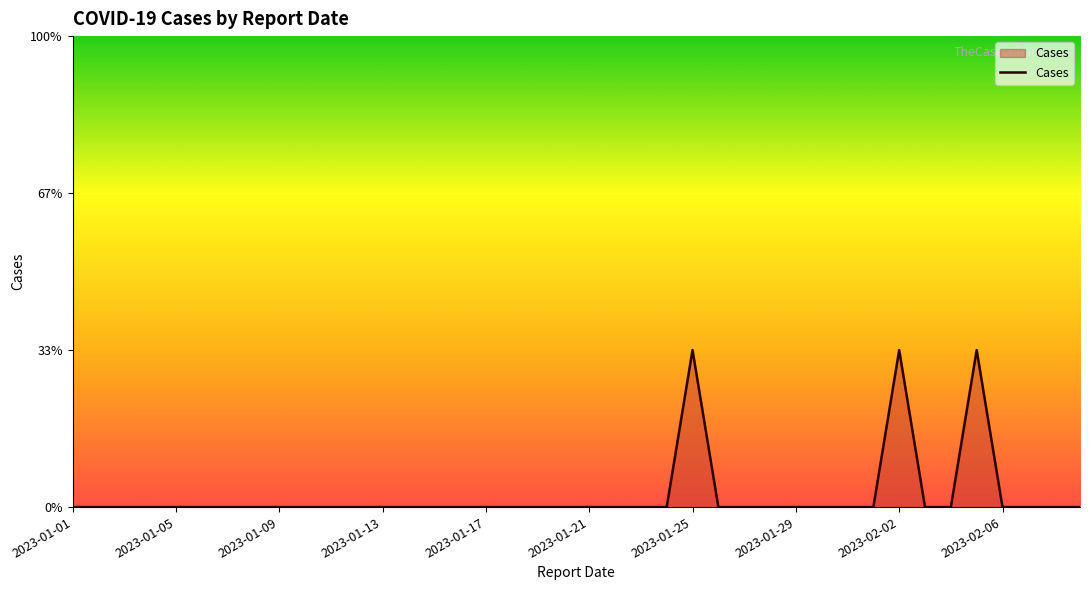

Does the chart have visible grid lines?

No